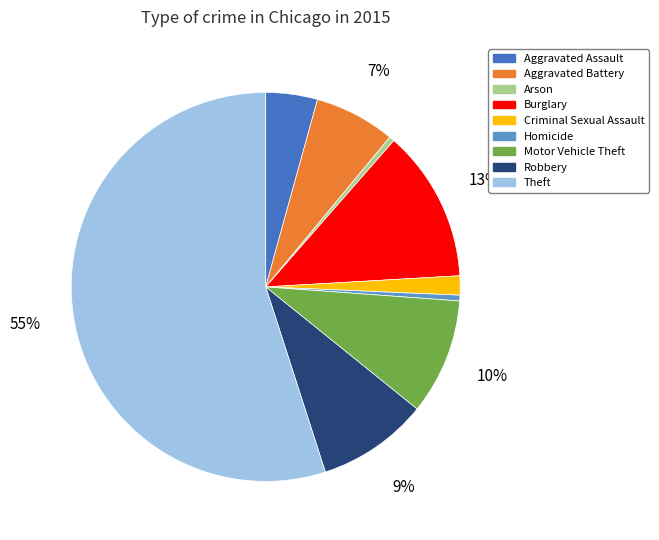

Which slice represents more than half of the pie?

Theft